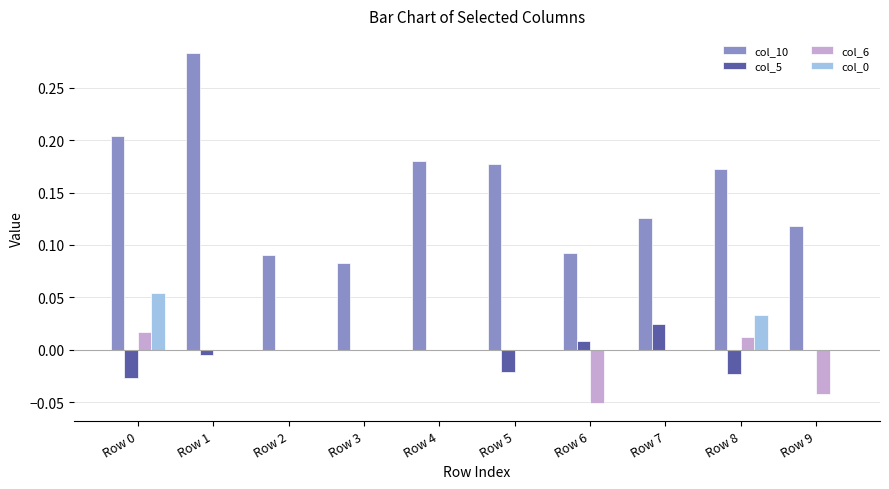

At which category is the sum across all series the highest?

Row 1